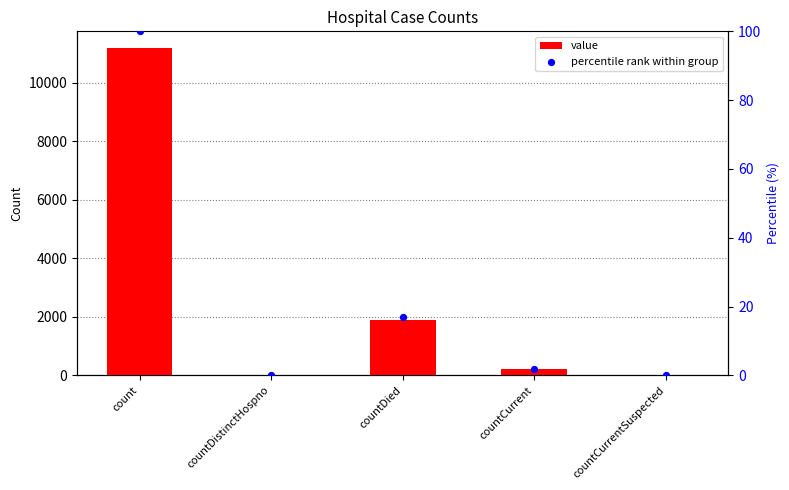

Which series has the largest total across all categories?

value